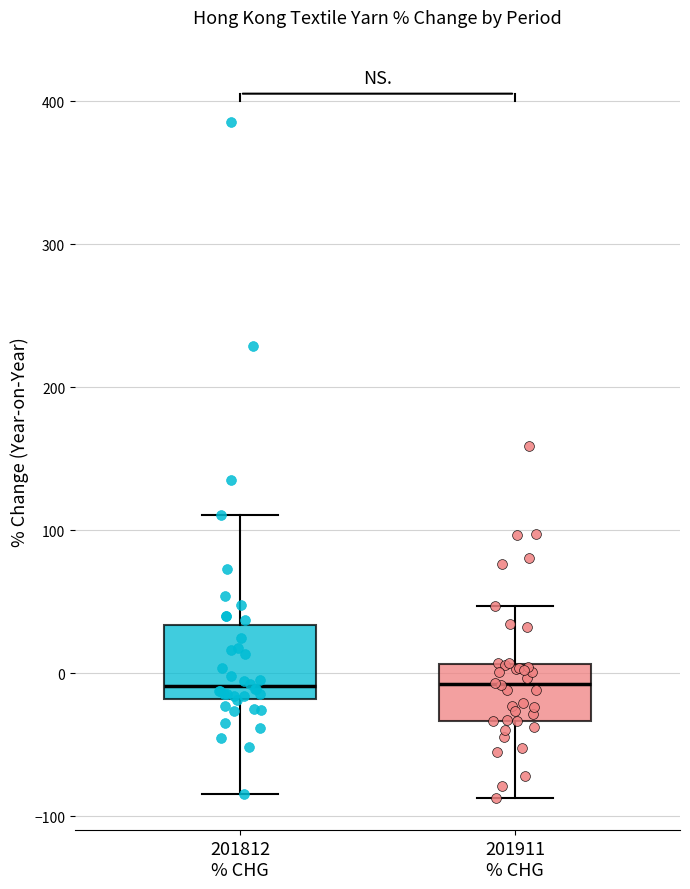

Reading left to right, read every box against the y-axis: the position of its median line, the range the box covers, and the ends of its whiskers. The values are not printed on the chart, so give them approximately, as read against the axis.

201812 % CHG: median -10, box -20 to 30, whiskers -80 to 110
201911 % CHG: median -10, box -30 to 10, whiskers -90 to 50